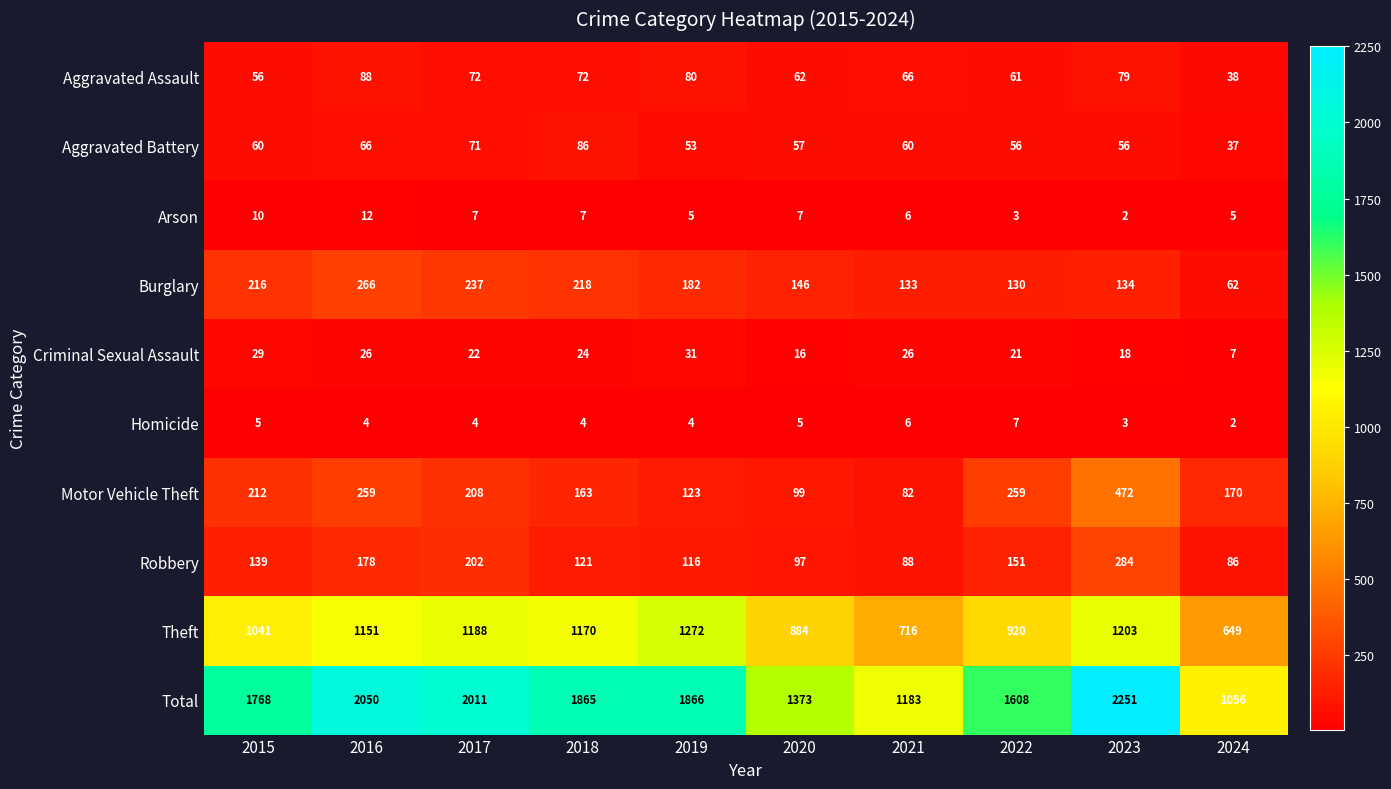

The value of Arson at 2020 is 7. True or false?

True